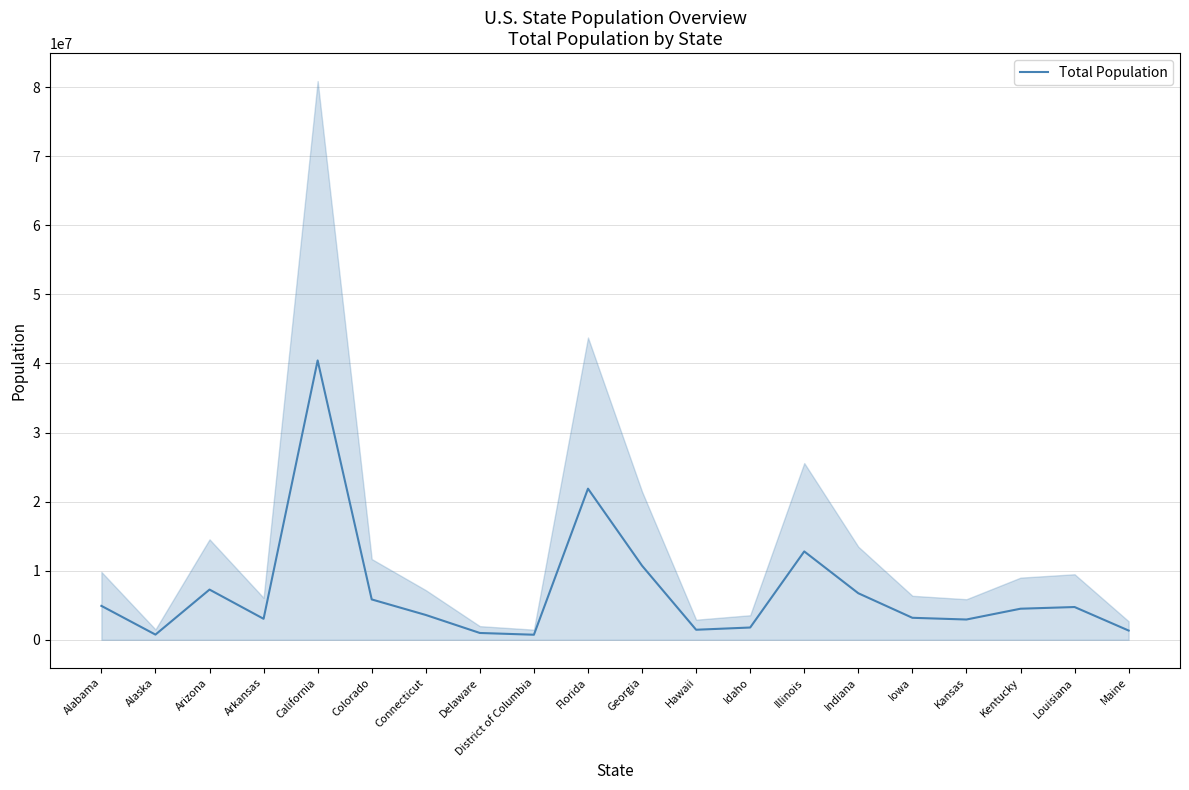

Is it true that the value at District of Columbia is 732552?

True